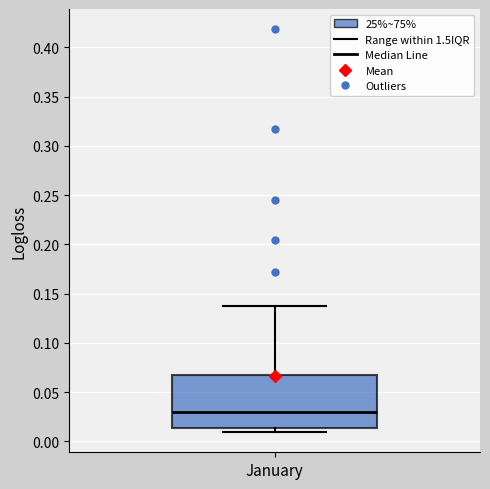

Read this box plot against the y-axis: the position of the median line, the range covered by the box, and the ends of both whiskers. The values are not printed on the chart, so give them approximately, as read against the axis.

median 0.030, box 0.015 to 0.065, whiskers 0.010 to 0.140